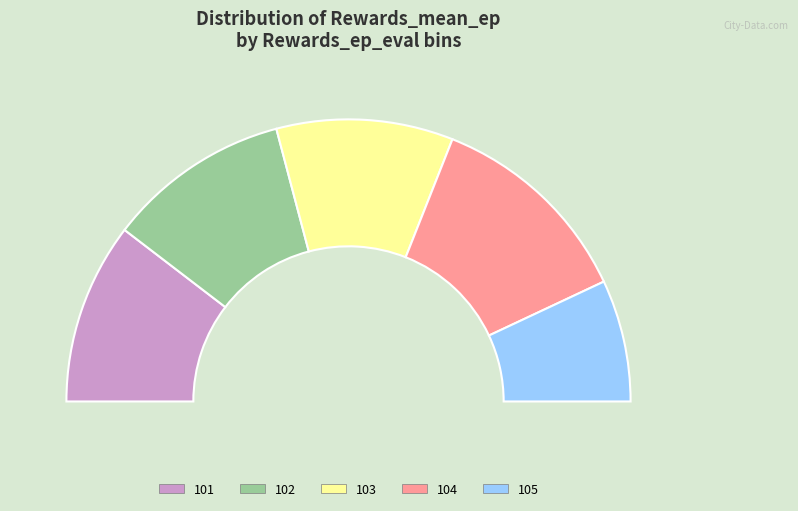

To the nearest percent, what portion does Rewards_ep_eval=103 represent?

20%